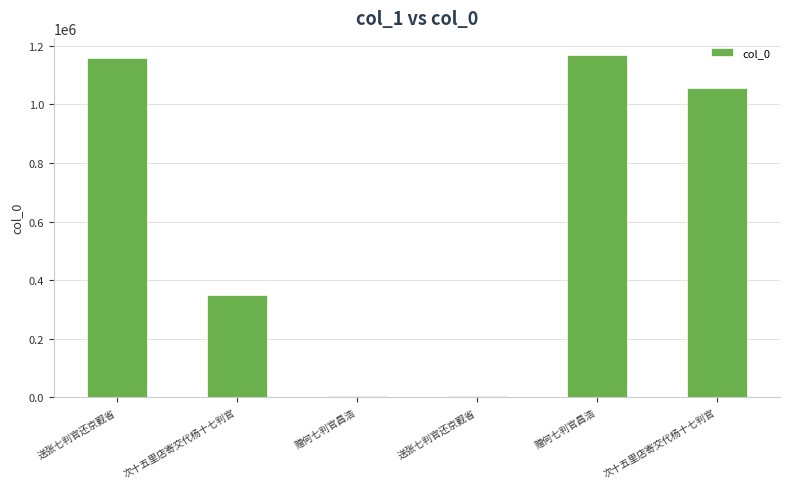

At which label does the data first exceed 1057087?

送张七判官还京觐省